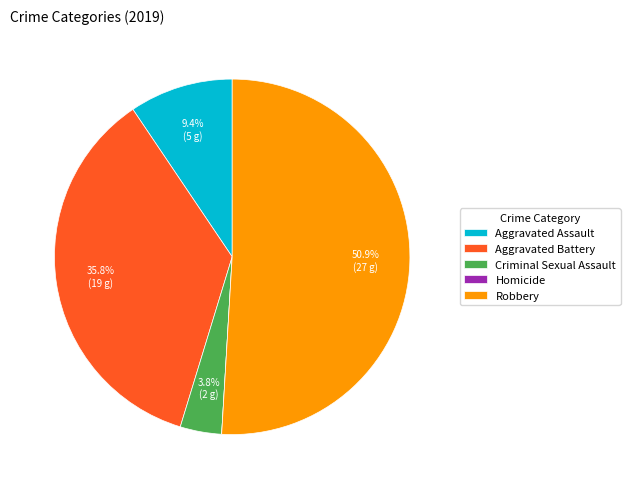

To the nearest percent, what percentage of the pie is Robbery?

51%